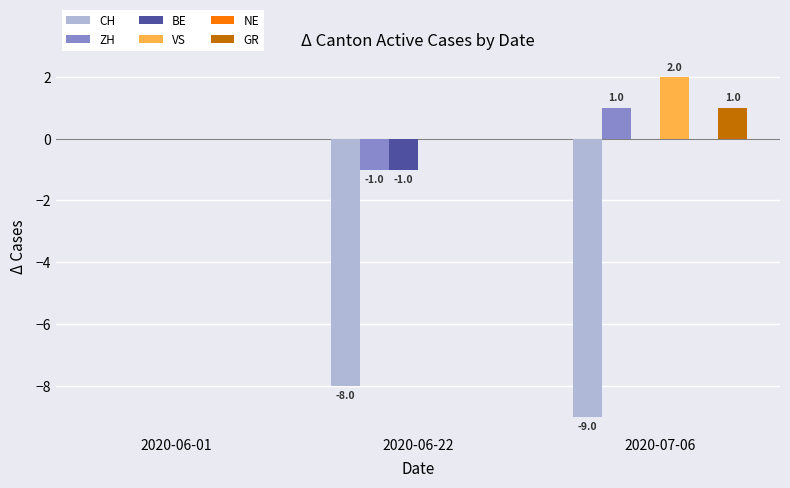

Which series changed the most between 2020-06-01 and 2020-07-06?

CH